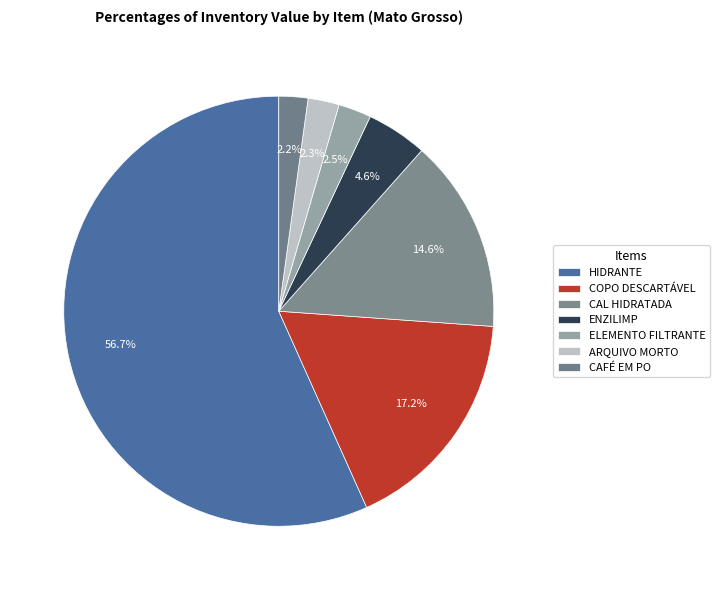

Is there a majority slice in this chart?

Yes